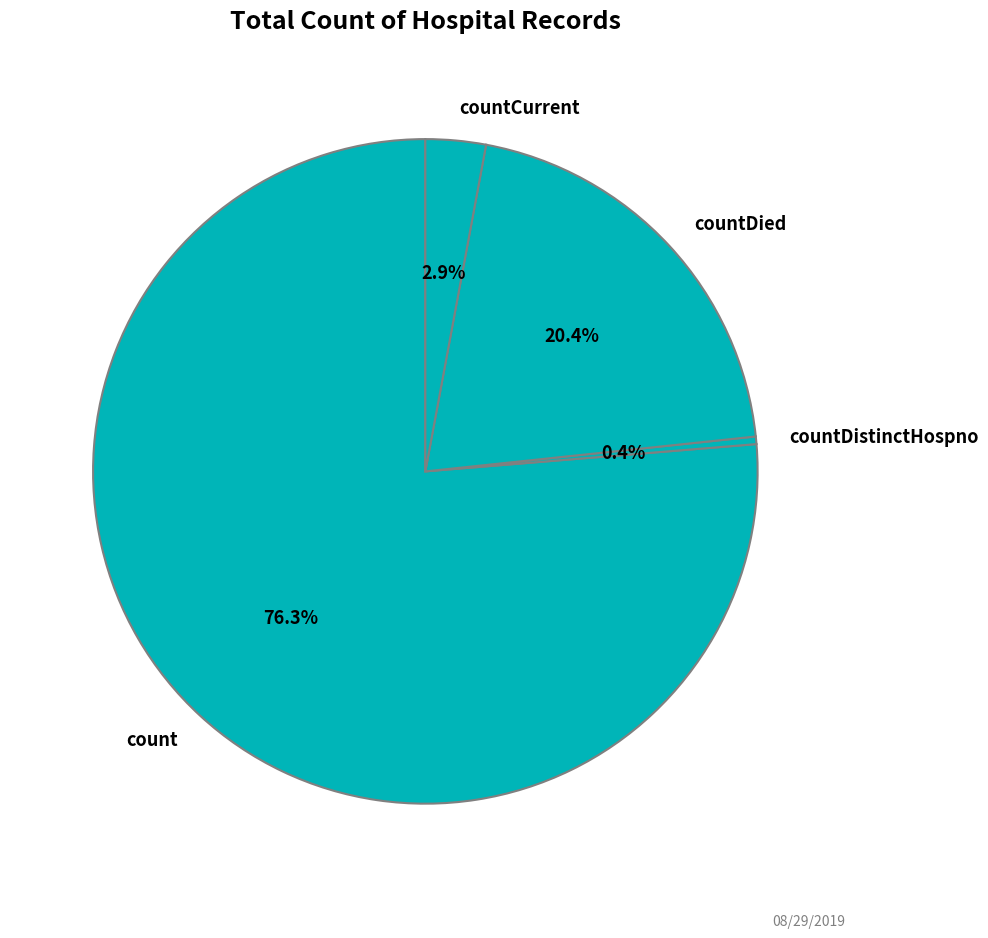

Is the sum of countCurrent and count greater than half?

Yes